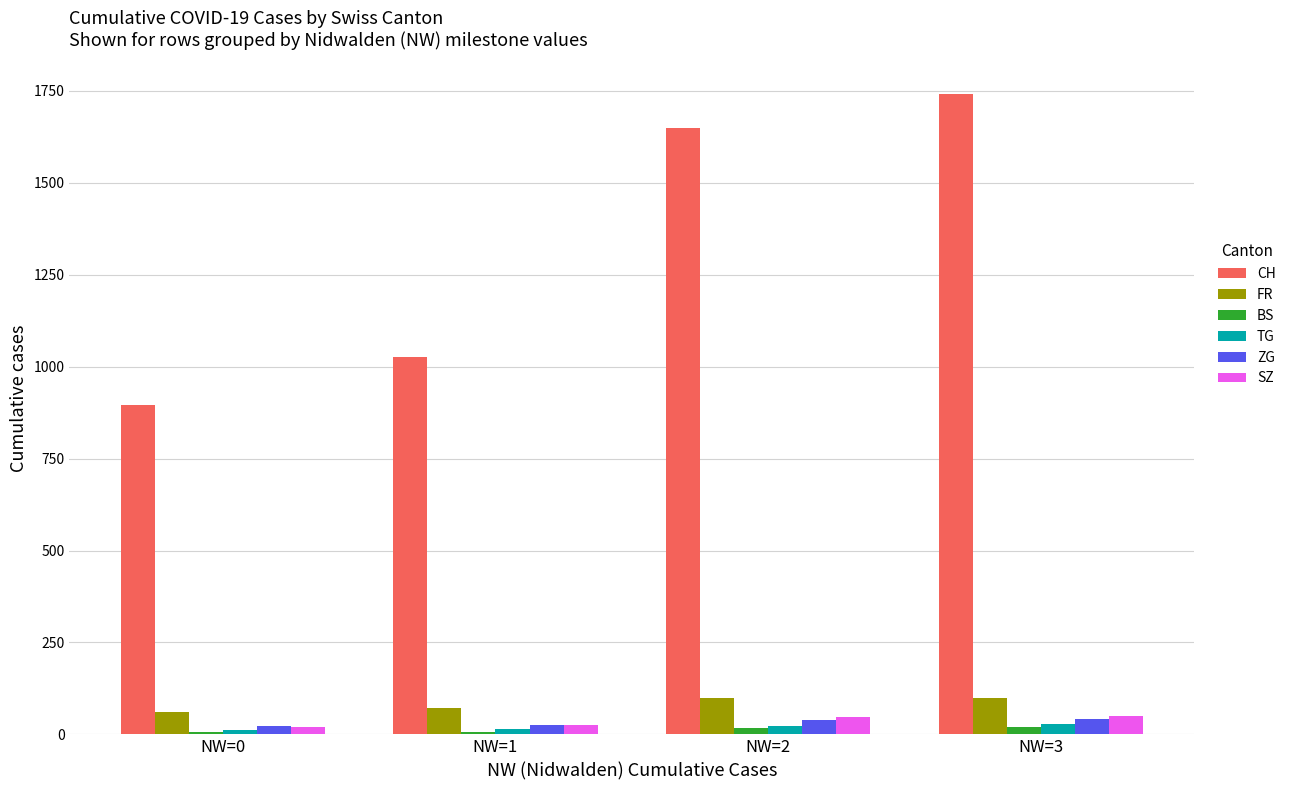

What are all the series names shown in the legend?

CH, FR, BS, TG, ZG, SZ